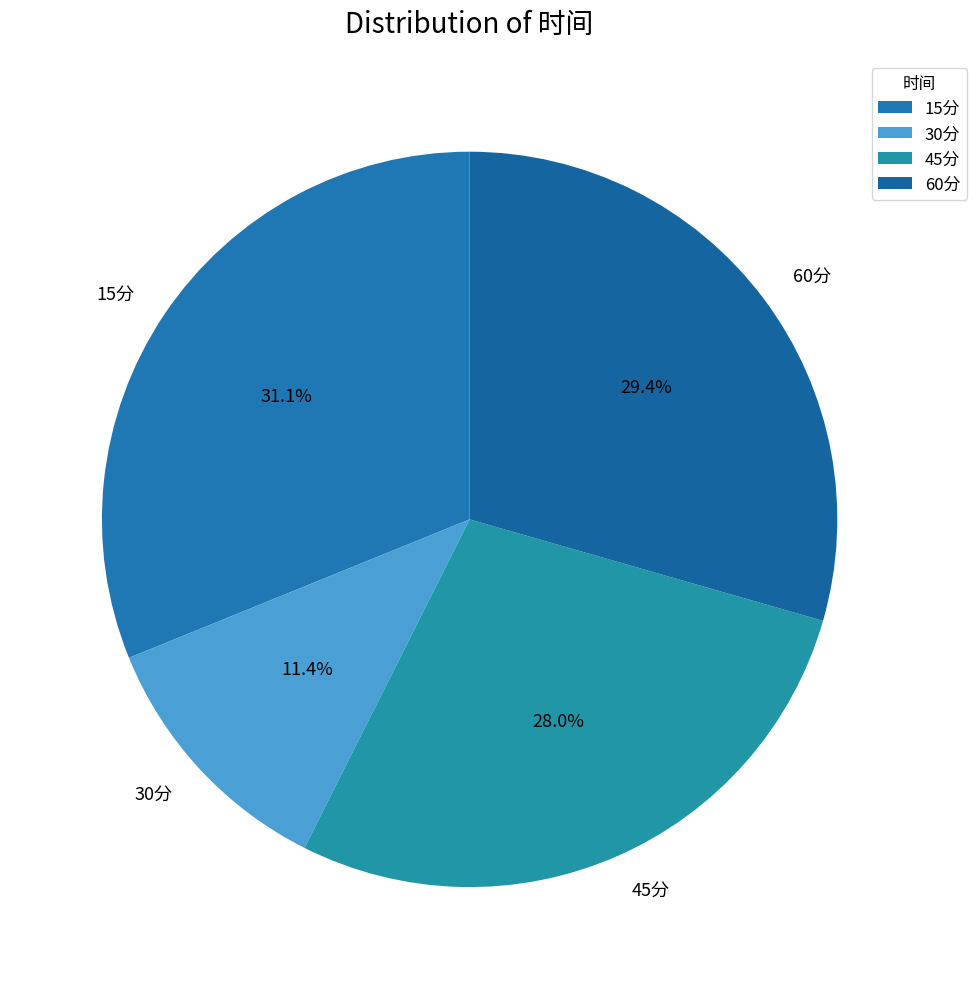

What percentage is NOT represented by 60分?

70.6%